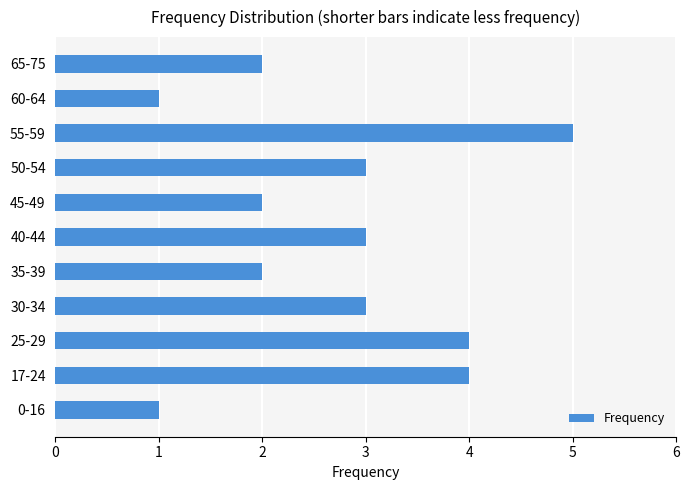

What is the average value?

3